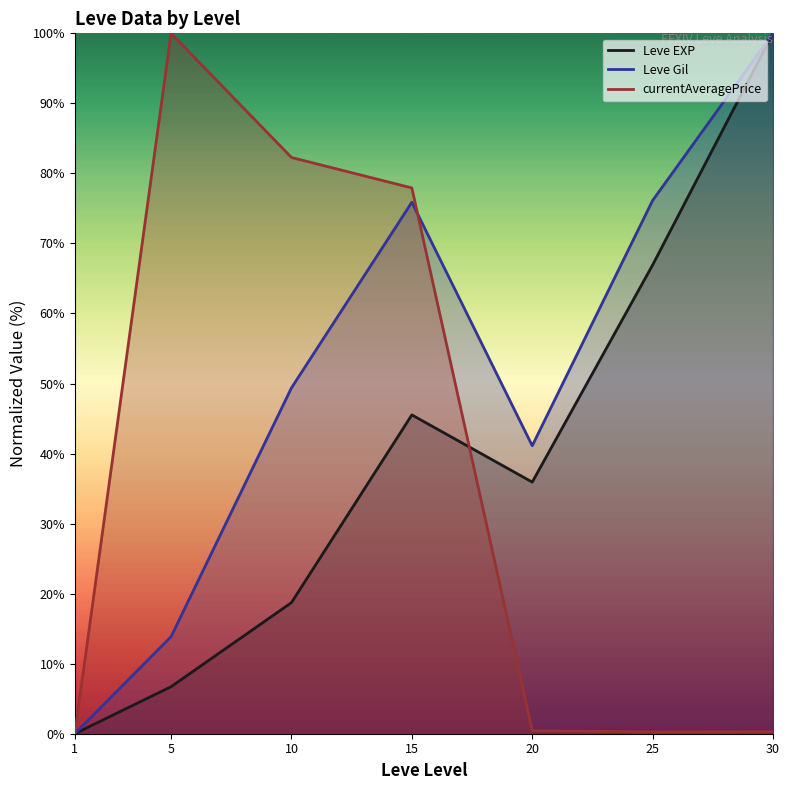

Is the value of Leve Gil at 25 greater than the value of Leve EXP at 25?

Yes